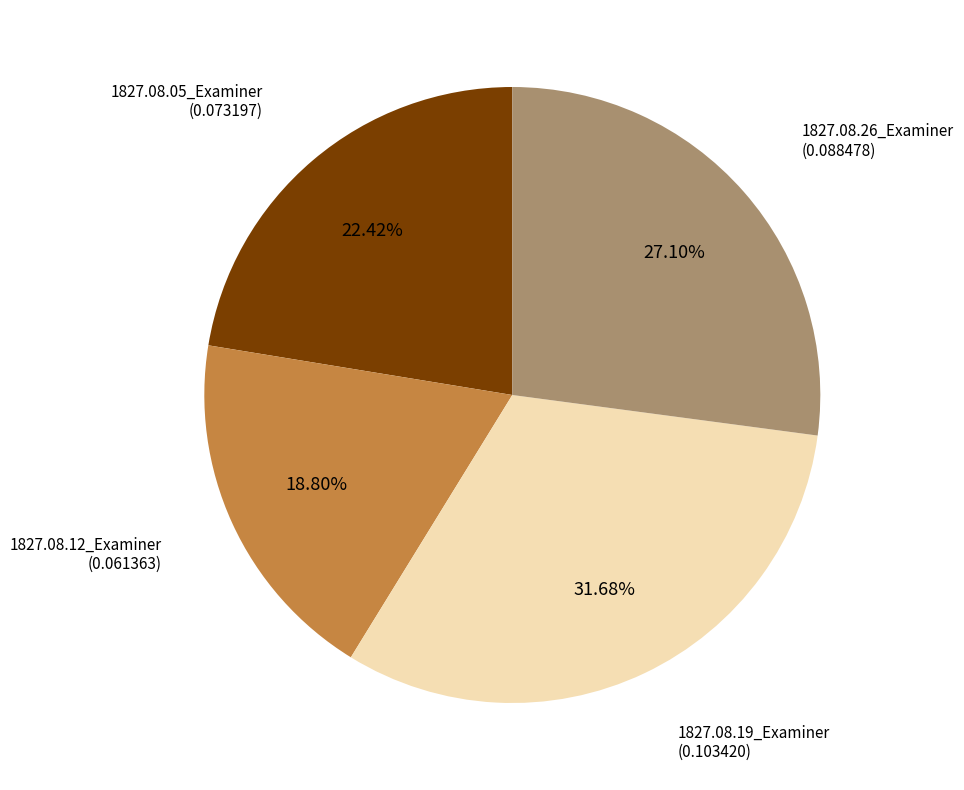

Does 1827.08.26_Examiner represent more than half of the total?

No